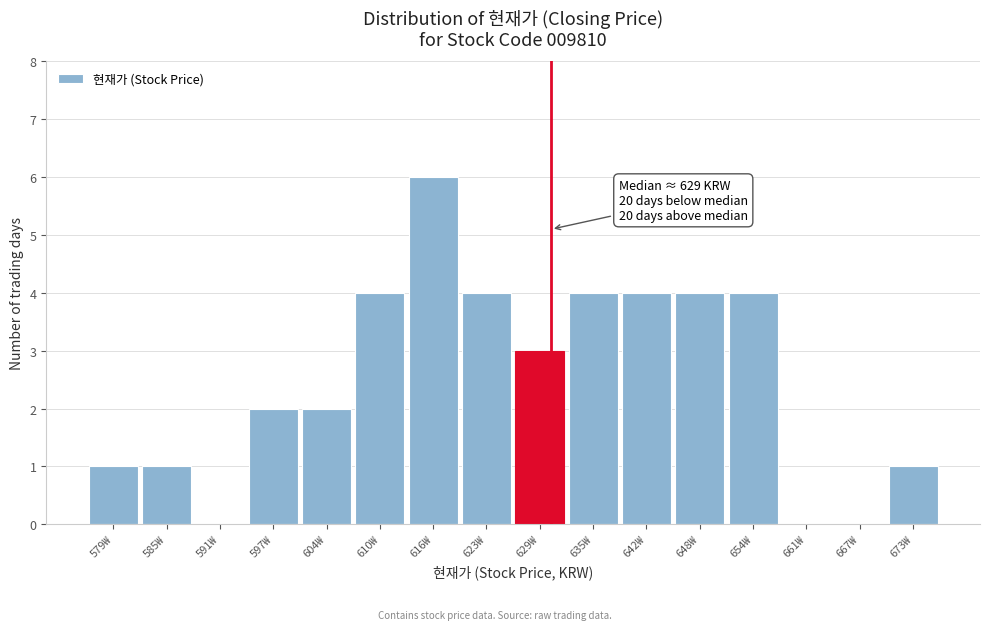

Reading right to left, list all the values displayed in this chart.

673₩=1	667₩=0	661₩=0	654₩=4	648₩=4	642₩=4	635₩=4	629₩=3	623₩=4	616₩=6	610₩=4	604₩=2	597₩=2	591₩=0	585₩=1	579₩=1